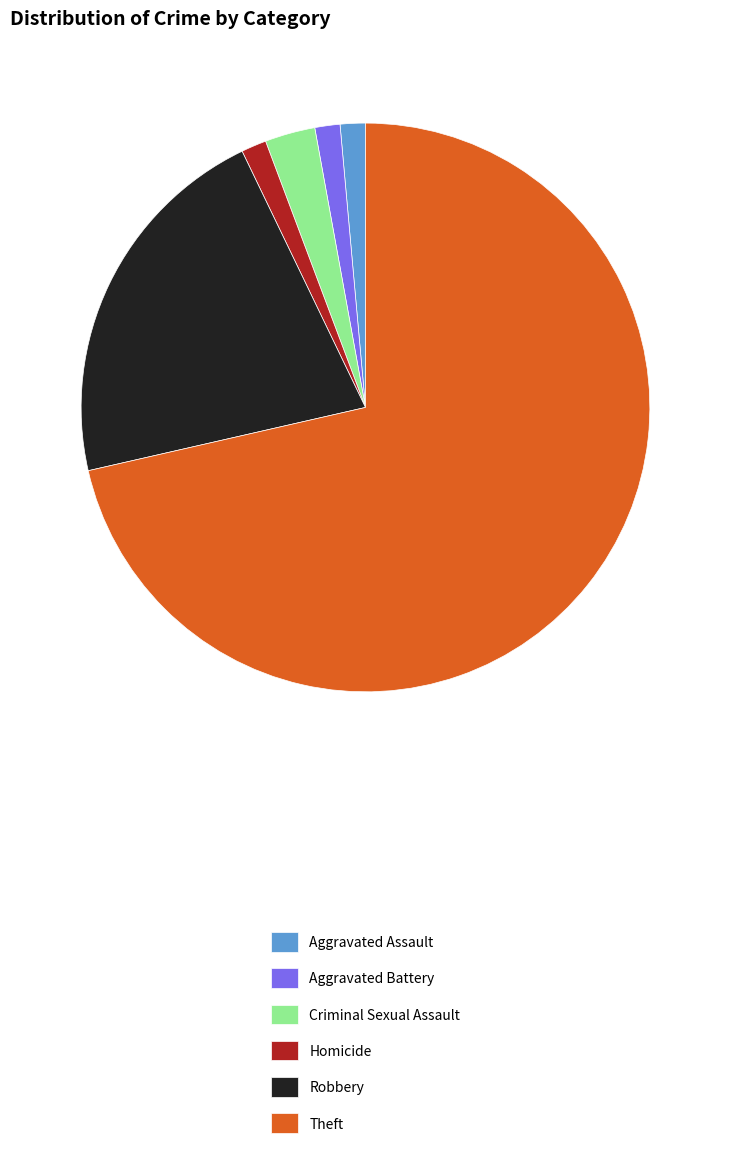

True or false: Criminal Sexual Assault accounts for 3% of the total.

True